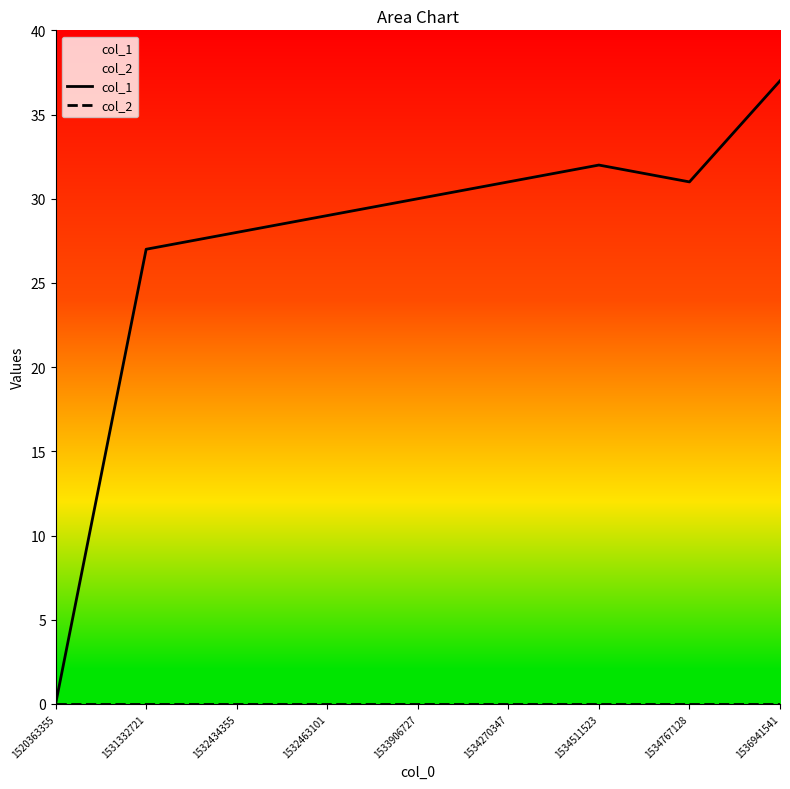

How many lines are shown in the chart?

2